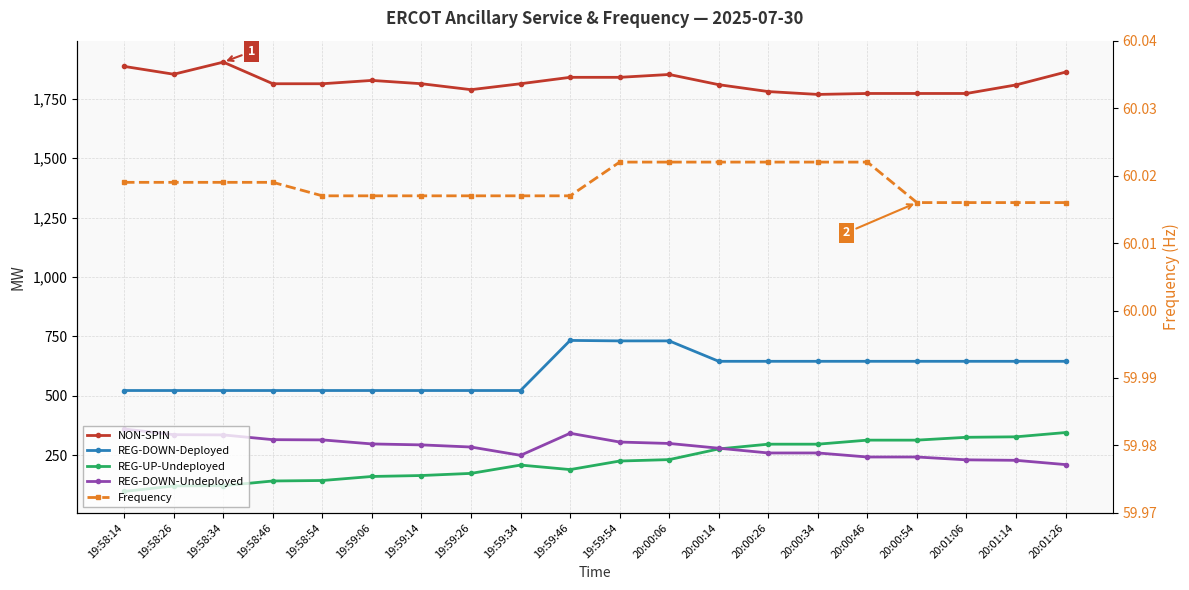

Reading right to left, transcribe all the data shown in this chart.

NON-SPIN: 1863.0	1809.0	1773.0	1773.0	1773.0	1769.0	1781.0	1810.0	1853.0	1841.0	1841.0	1814.0	1789.0	1814.0	1828.0	1814.0	1814.0	1905.0	1854.0	1887.0
REG-DOWN-Deployed: 645.0	645.0	645.0	645.0	645.0	645.0	645.0	645.0	731.0	731.0	733.0	522.0	522.0	522.0	522.0	522.0	522.0	522.0	522.0	522.0
REG-UP-Undeployed: 345.0	327.0	325.0	313.0	313.0	296.0	296.0	276.0	231.0	225.0	189.0	208.0	173.0	164.0	160.0	143.0	141.0	121.0	120.0	97.0
REG-DOWN-Undeployed: 210.0	228.0	230.0	242.0	242.0	259.0	259.0	279.0	299.0	305.0	342.0	249.0	284.0	293.0	297.0	314.0	315.0	335.0	336.0	360.0
Frequency: 60.0	60.0	60.0	60.0	60.0	60.0	60.0	60.0	60.0	60.0	60.0	60.0	60.0	60.0	60.0	60.0	60.0	60.0	60.0	60.0